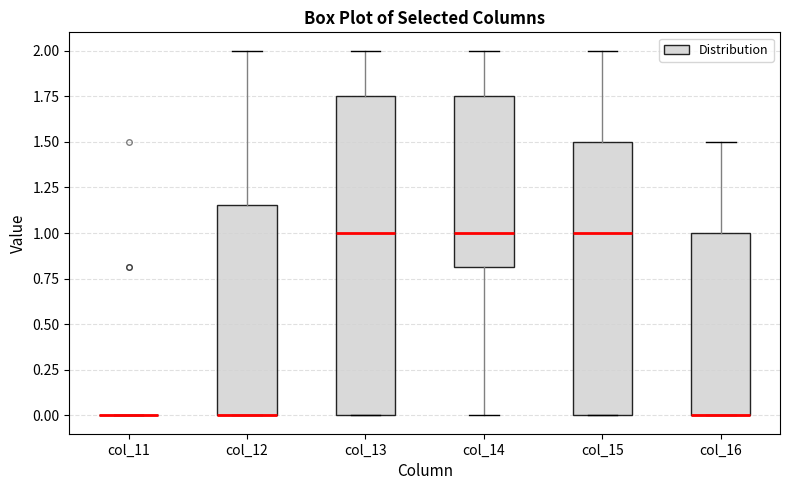

Where is the lower edge of the box for col_12 on the y-axis? The values are not printed on the chart, so give them approximately, as read against the axis.

0.00